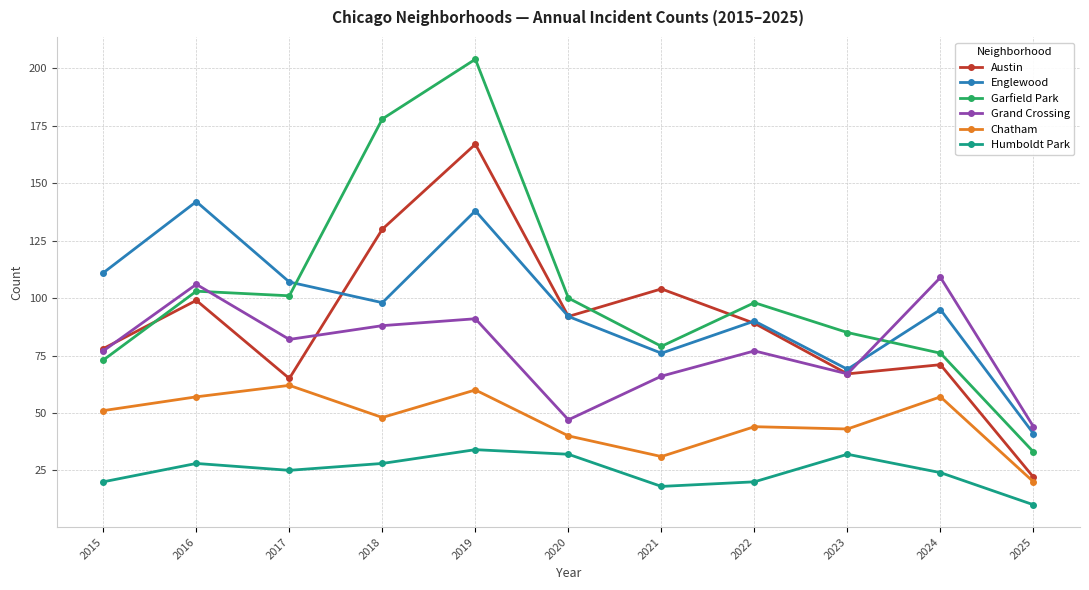

What is the sum of all Austin values?

984